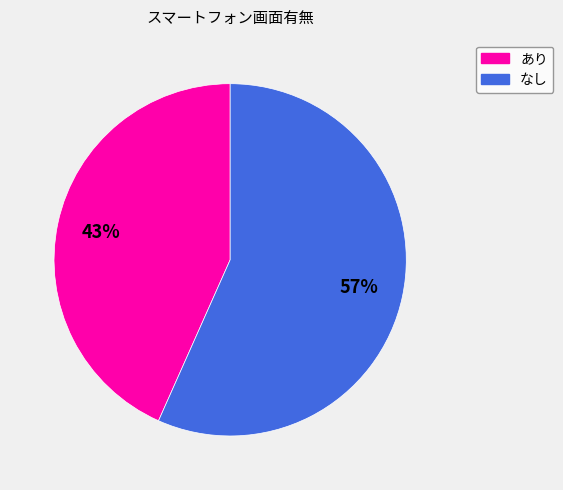

How many segments does this pie chart have?

2